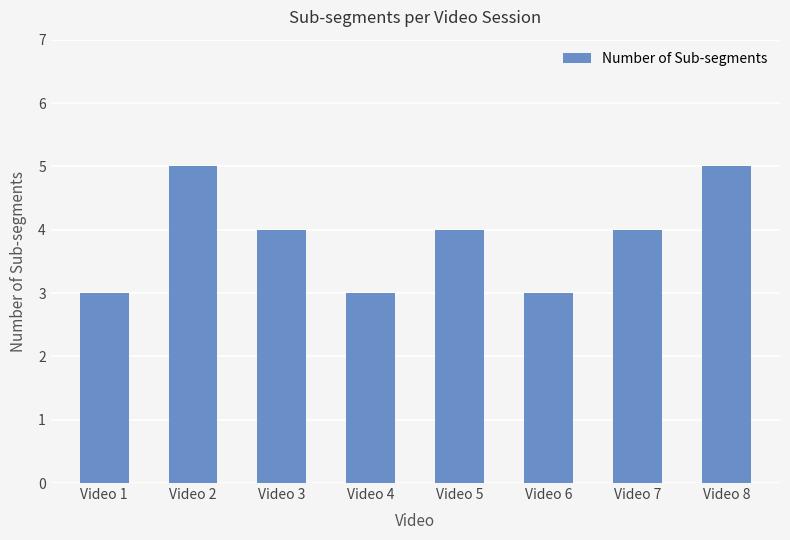

Is it true that the value at Video 4 is 5?

False